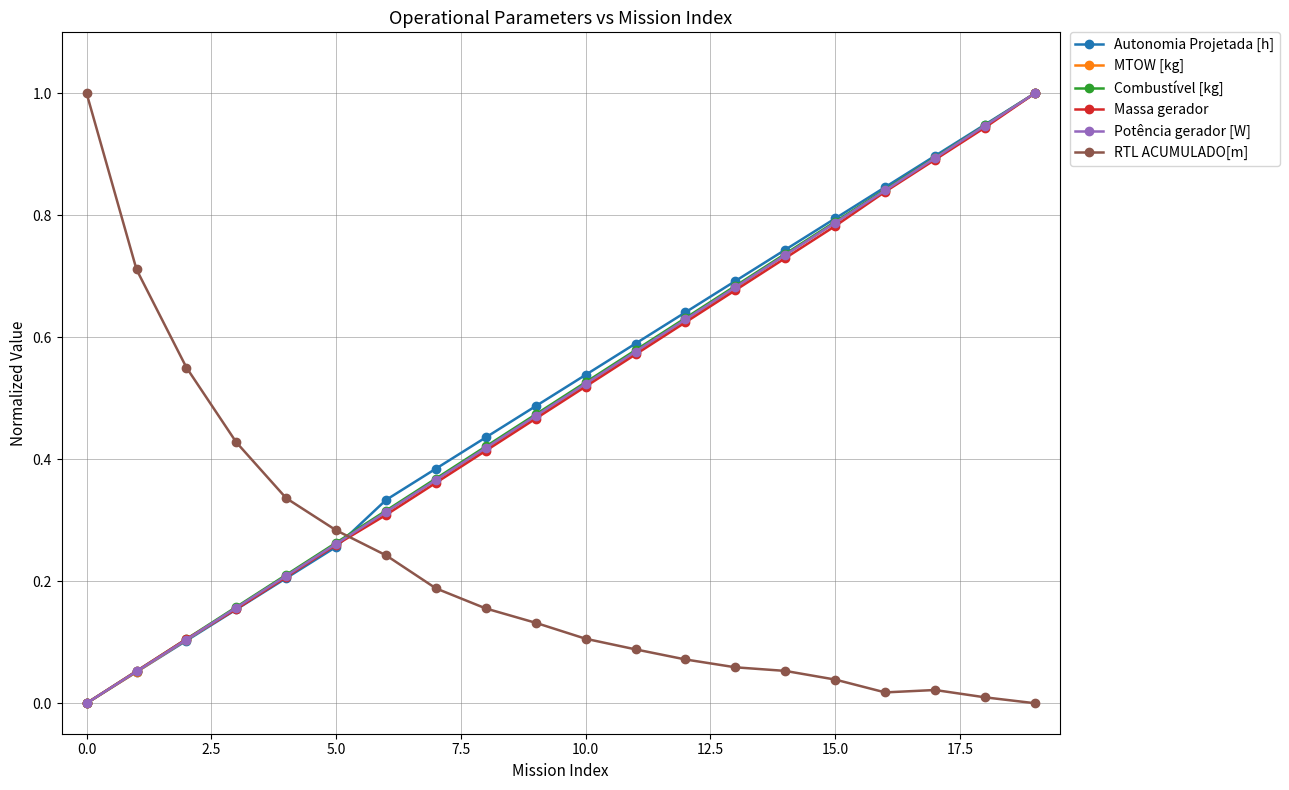

True or false: Potência gerador [W] has more than 2 points higher than both neighbors.

False